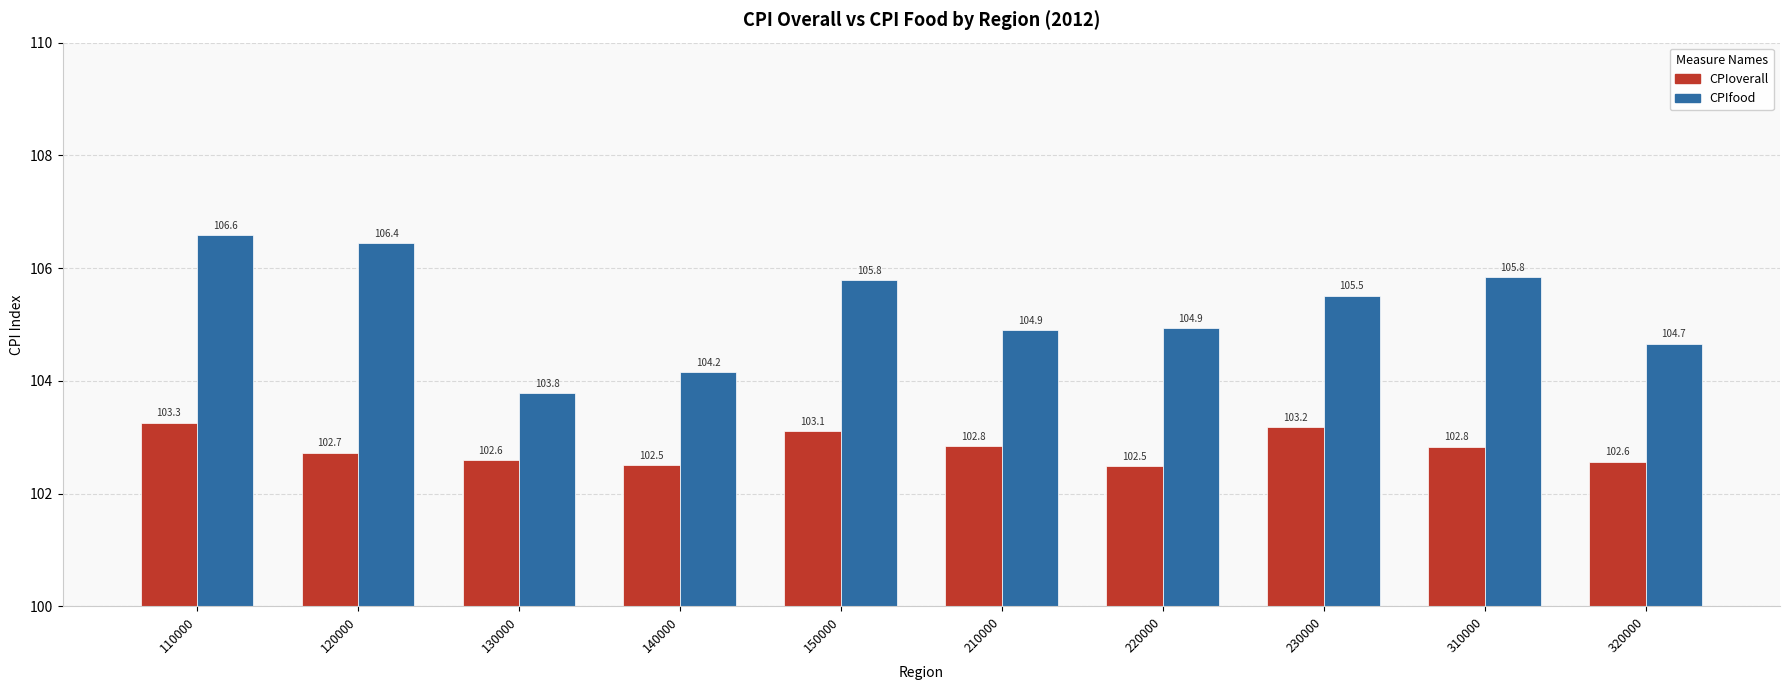

The value of CPIfood at 120000 is 26.2. True or false?

False